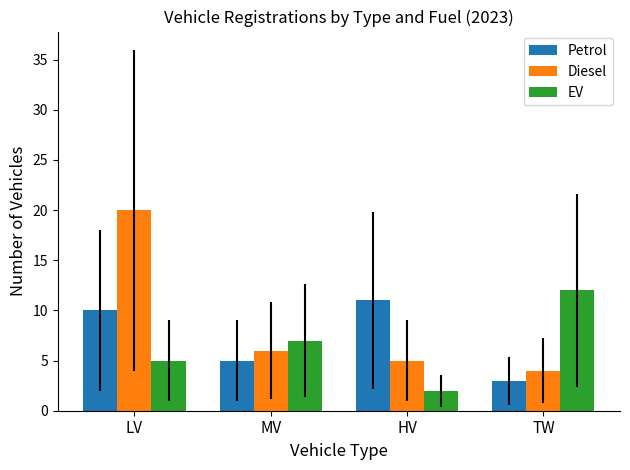

Where is Diesel nearest to the value 12?

MV